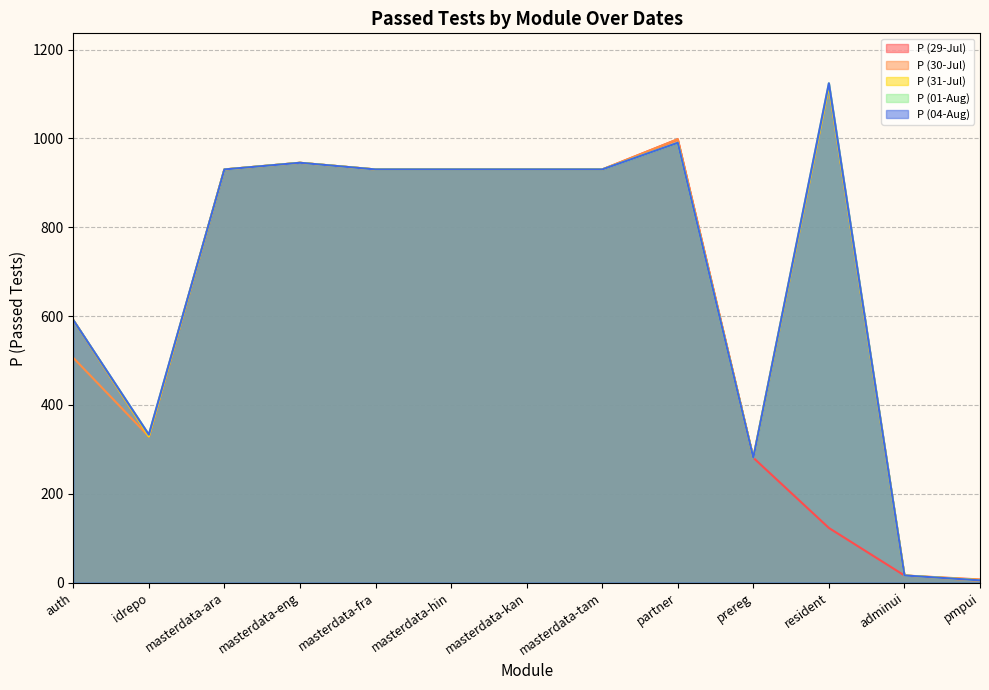

True or false: P (04-Aug) and P (01-Aug) cross at least once.

False